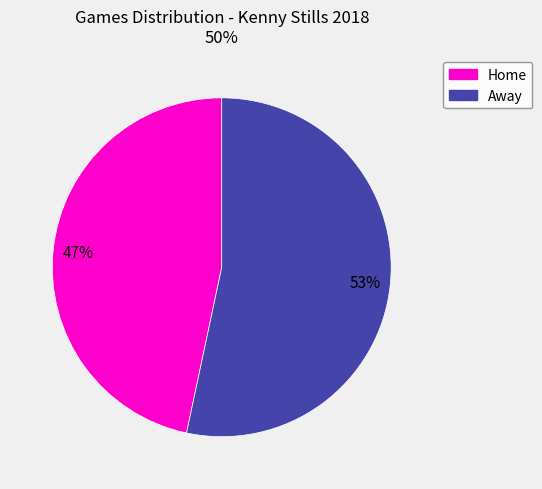

Is there any slice that represents more than half of the pie?

Yes